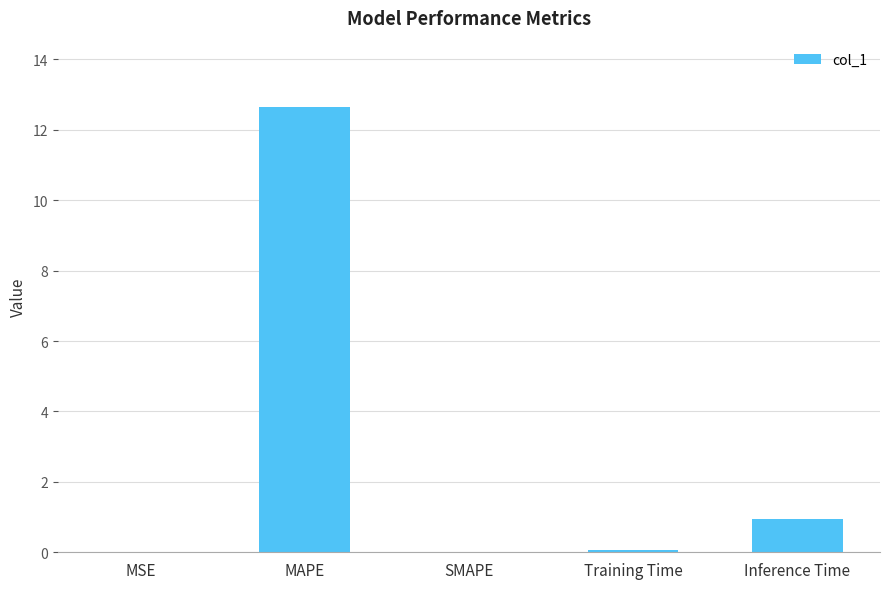

Between Inference Time and SMAPE, which is larger?

Inference Time